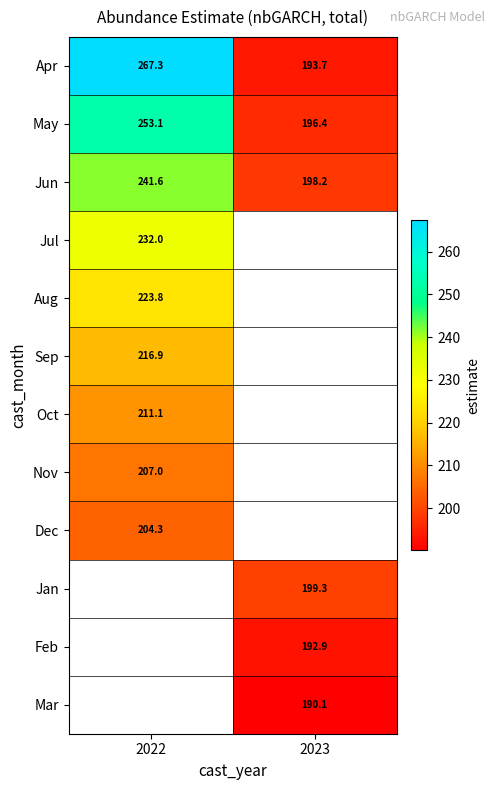

Is the value of May at 2022 greater than the value of Oct at 2022?

Yes